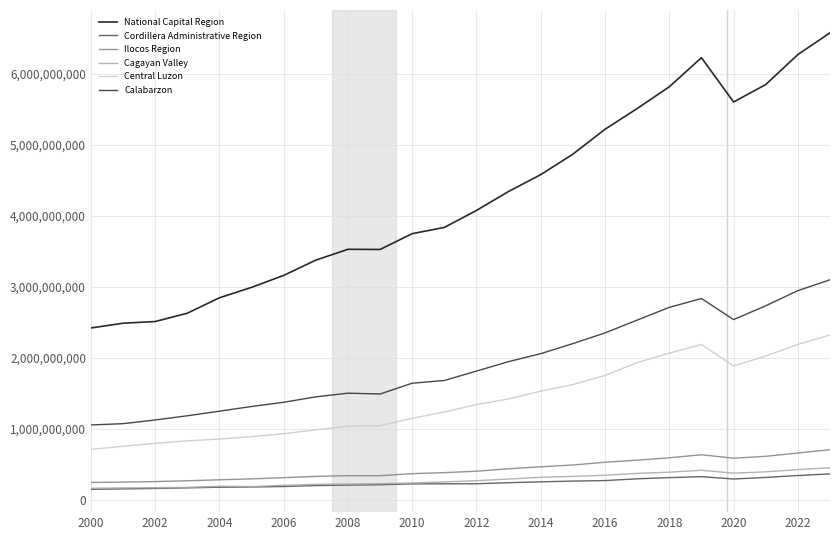

What is the average value of the Ilocos Region series?

426761234